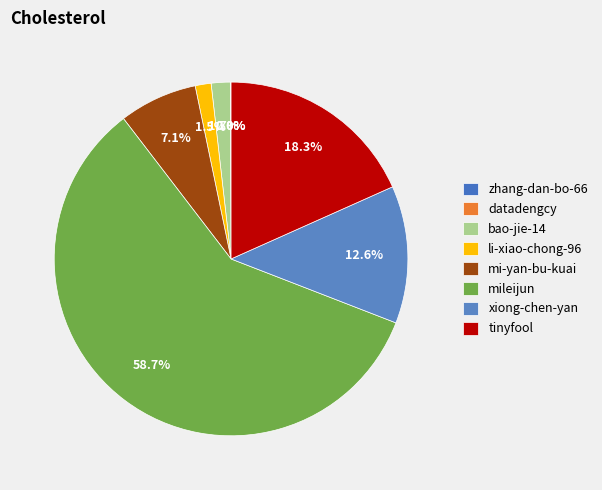

Does any single category account for the majority?

Yes